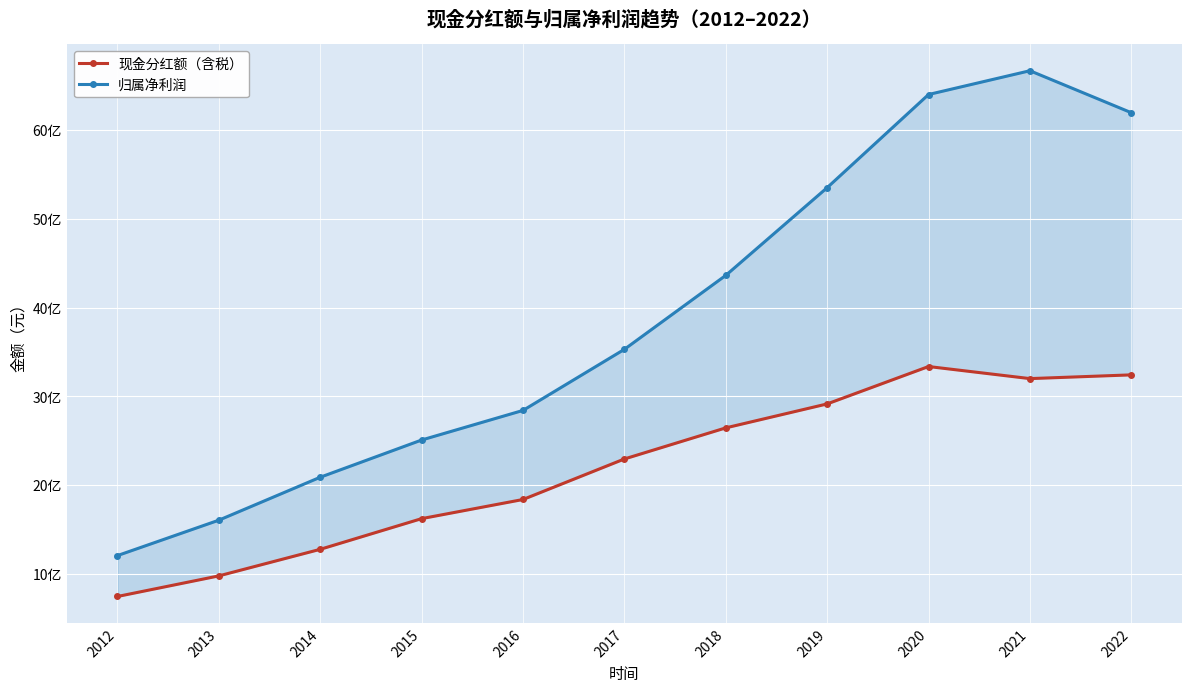

At which category is the sum across all series the highest?

2021